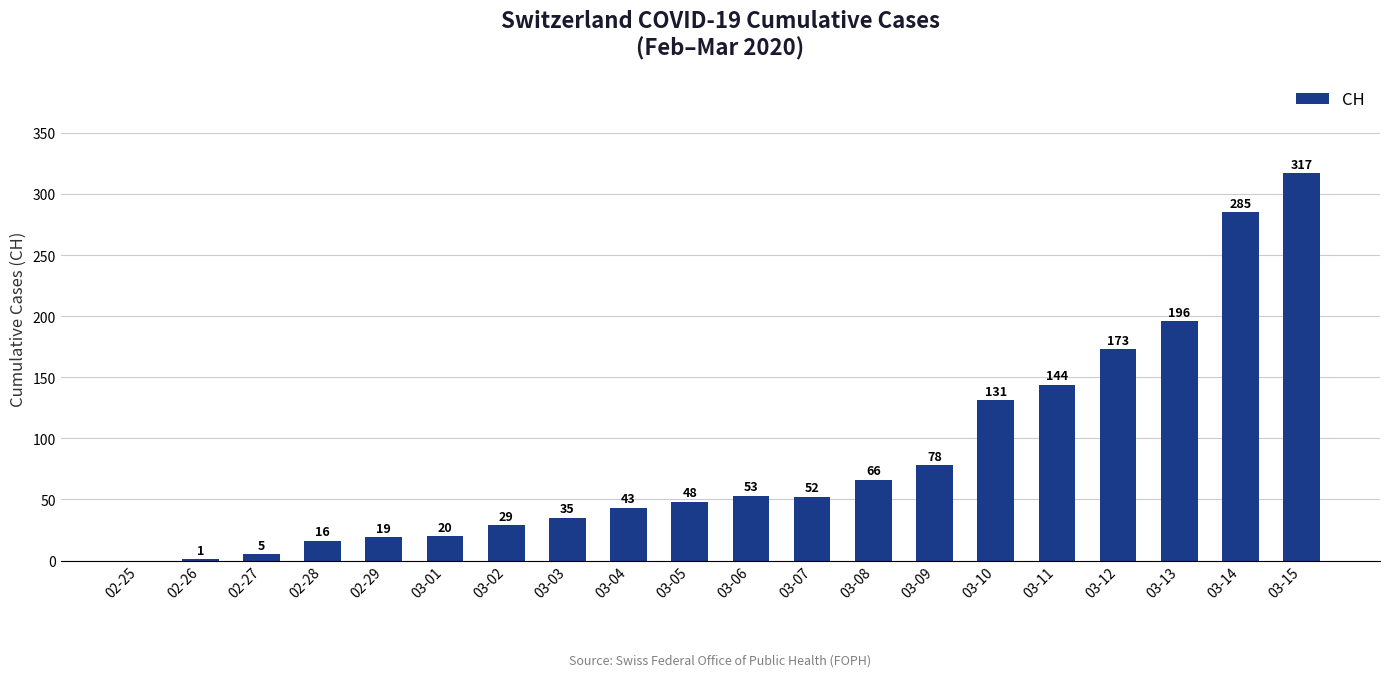

What is the sum of the values at 02-29 and 03-11?

163